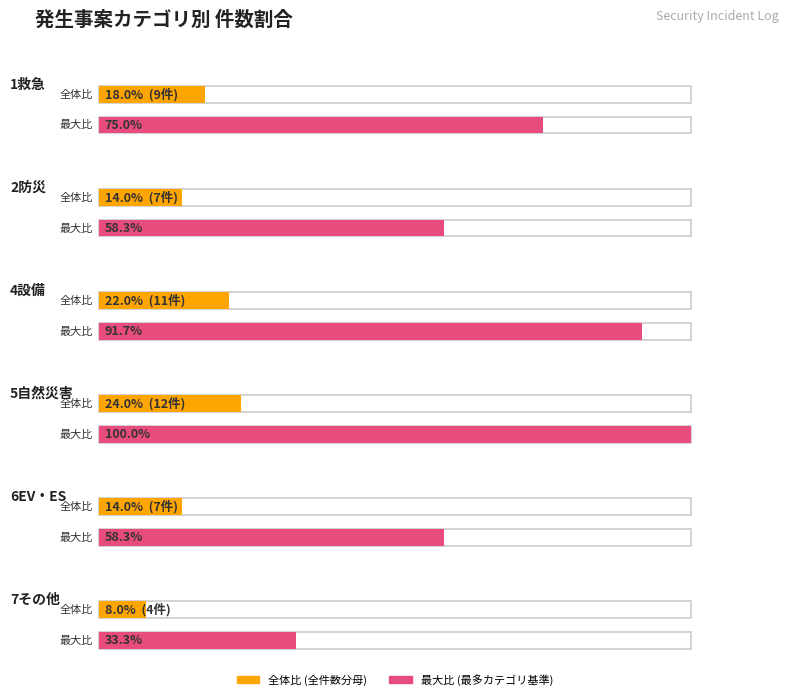

The chart shows a value of 5 at 4. True or false?

False